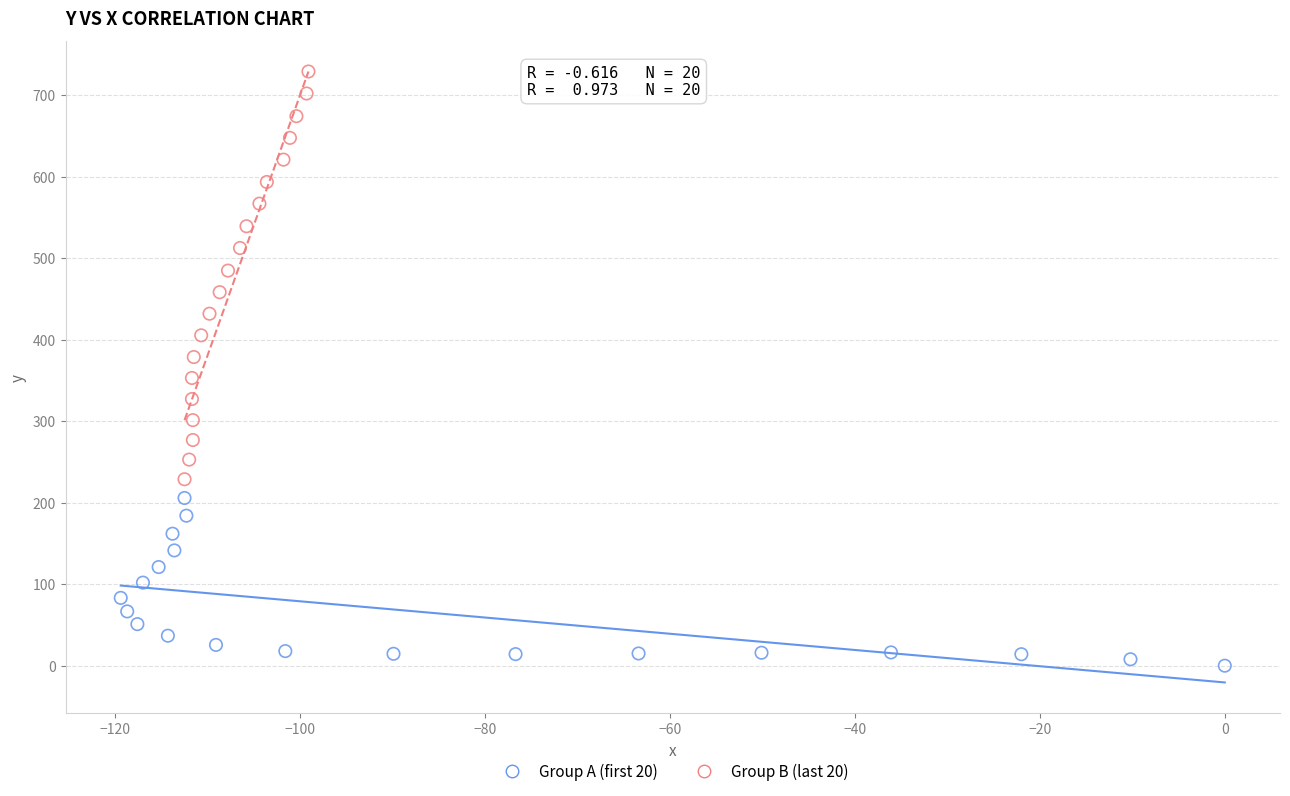

What are all the series names shown in the legend?

Group A (first 20), Group B (last 20)